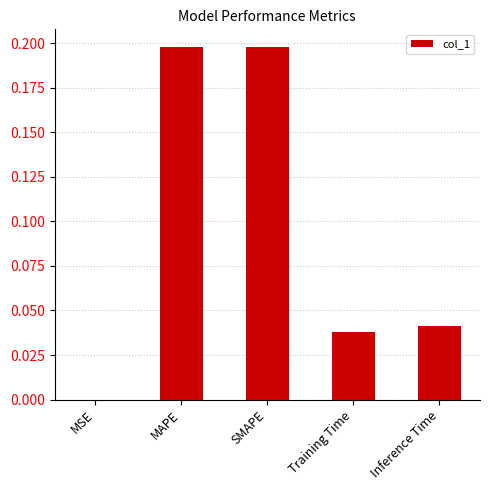

Is it true that the value at SMAPE is 0.1?

False